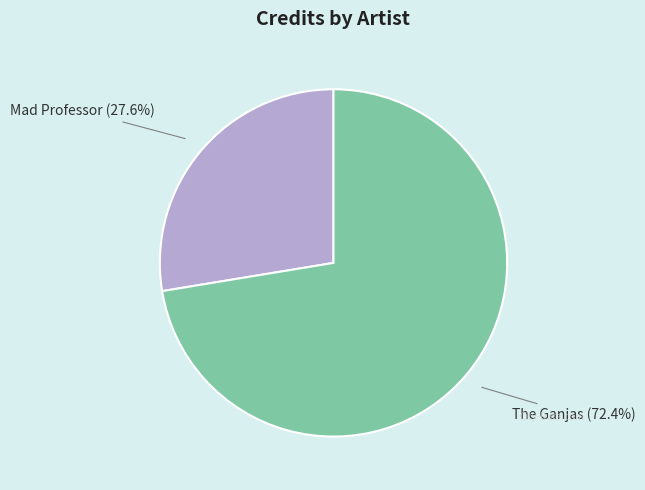

To the nearest percent, what is the average slice percentage?

50%